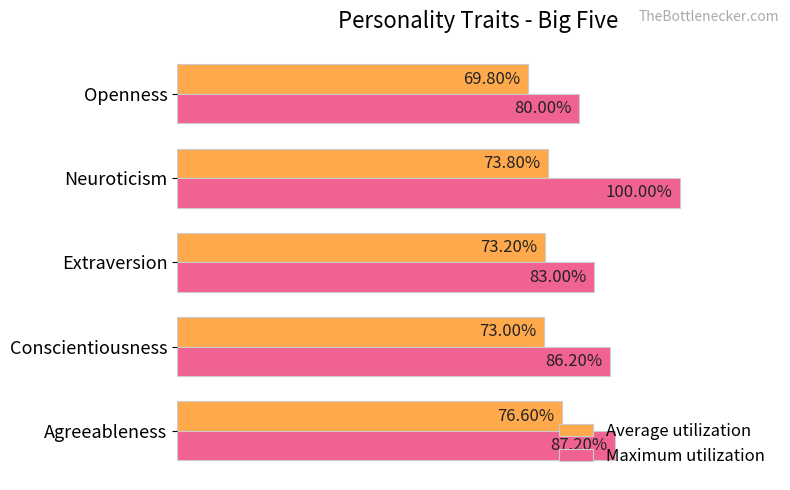

List the series in order of their peak value, lowest first.

Average utilization, Maximum utilization